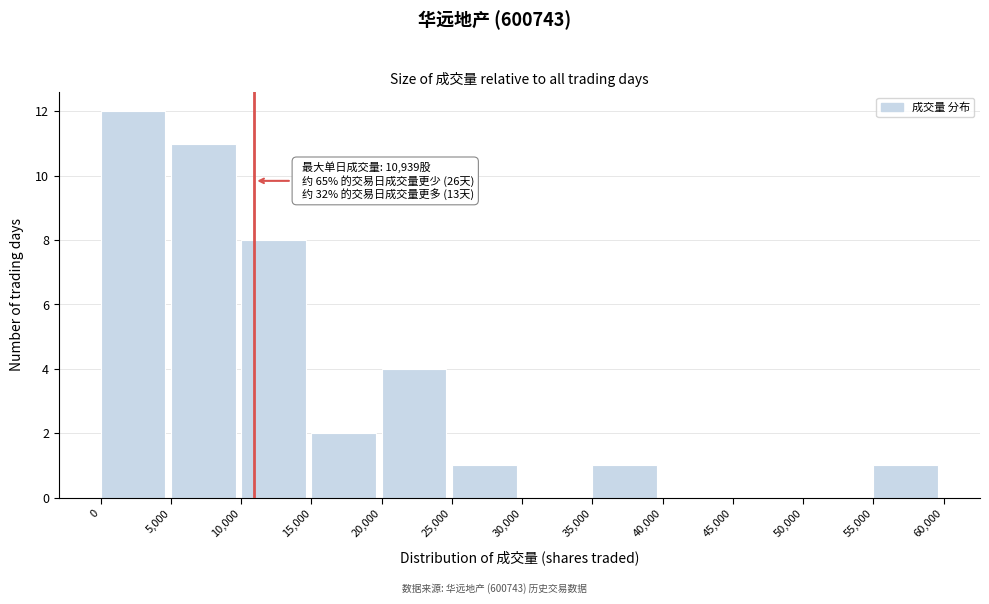

Over which range of the x-axis is the bar tallest?

0 to 5,000